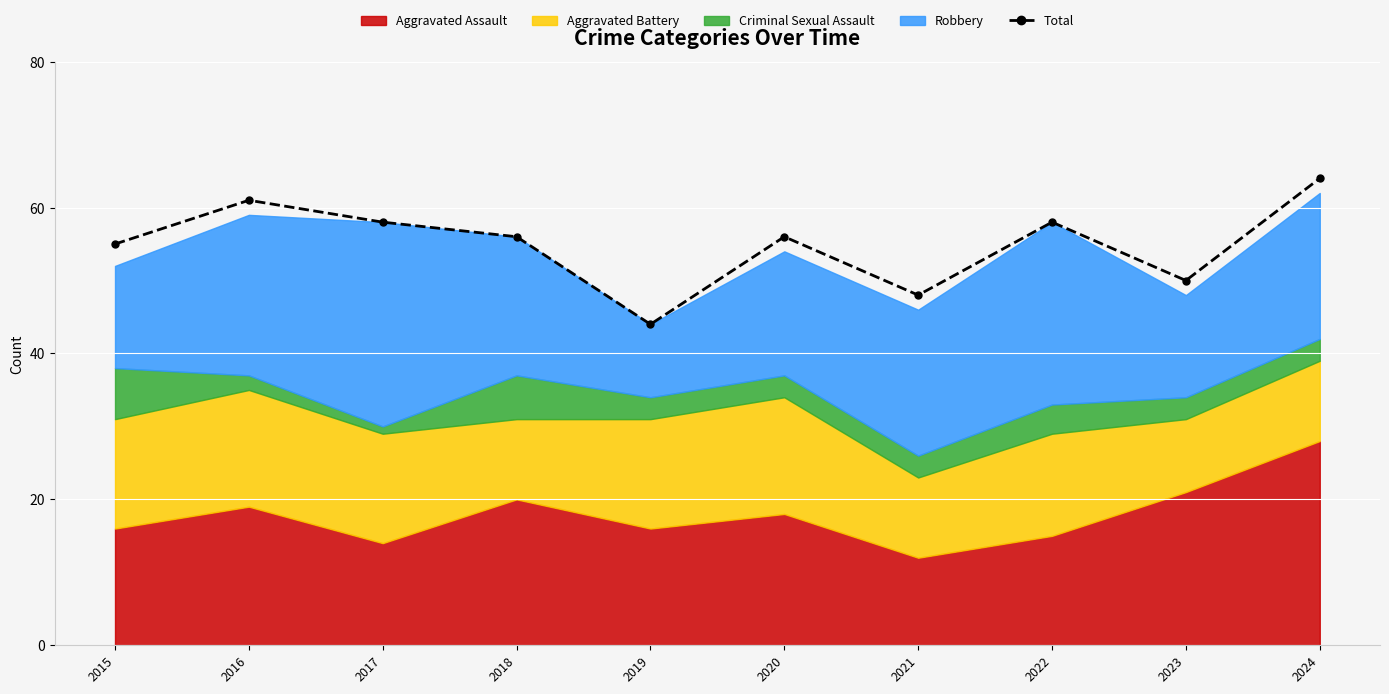

Between 2021 and 2019, which is larger?

2021